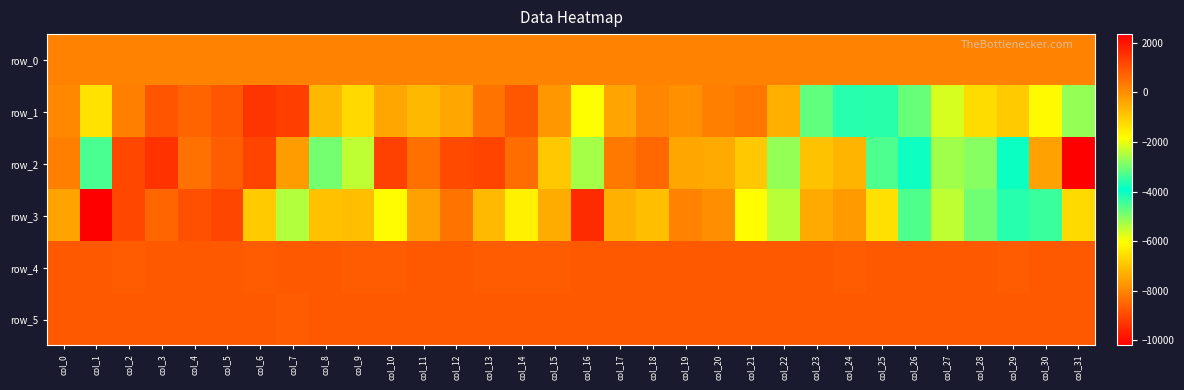

Which series has the widest spread of values?

row_2